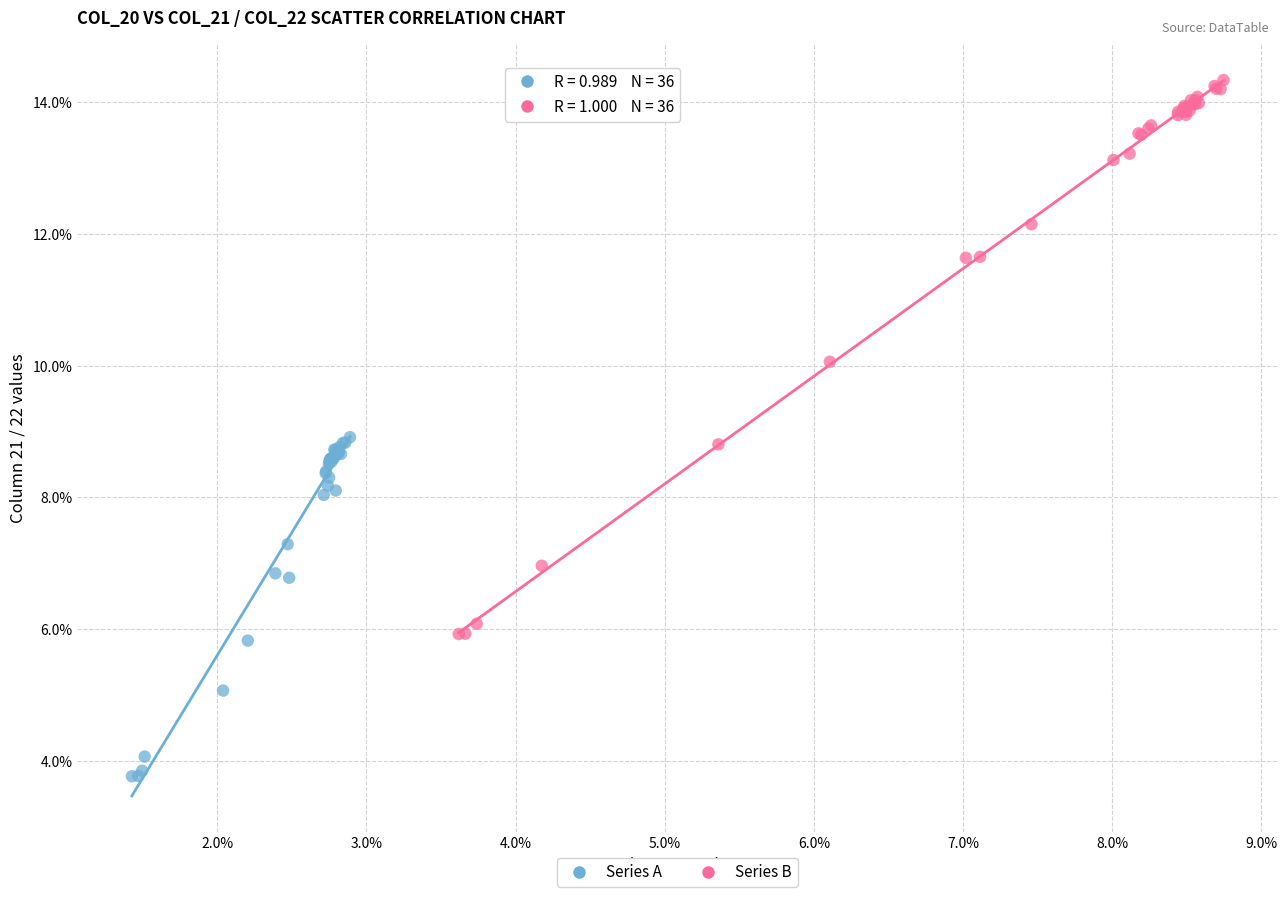

Which series contains the lowest Y value?

Series A